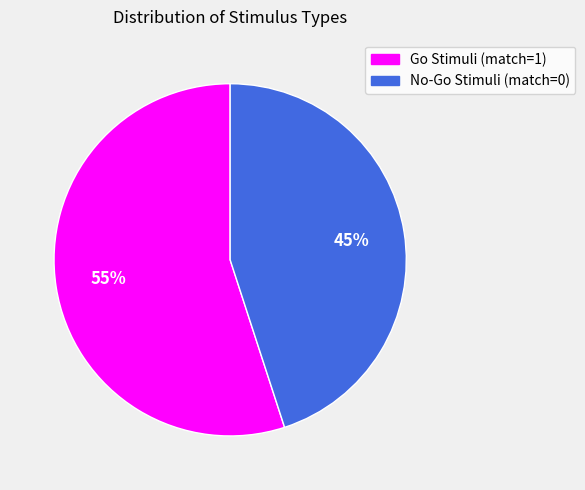

True or false: No-Go Stimuli (match=0) accounts for 45% of the total.

True